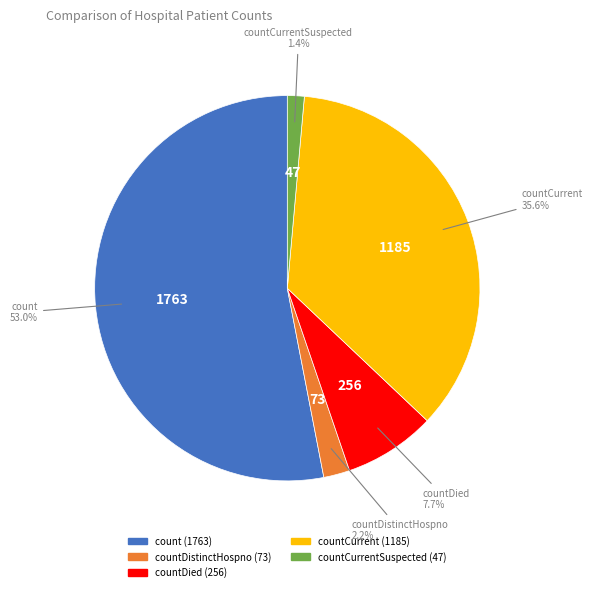

Is there a majority slice in this chart?

Yes